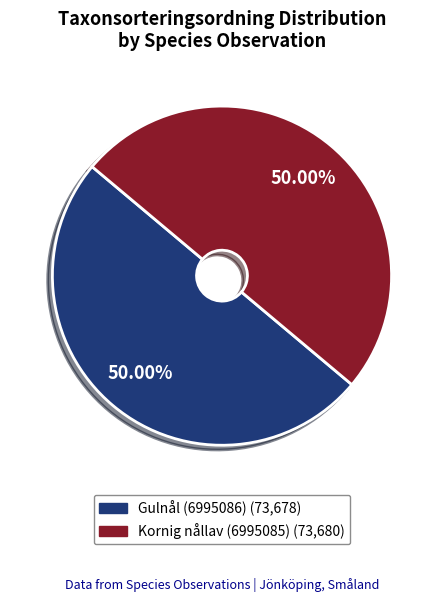

How many segments does this pie chart have?

2